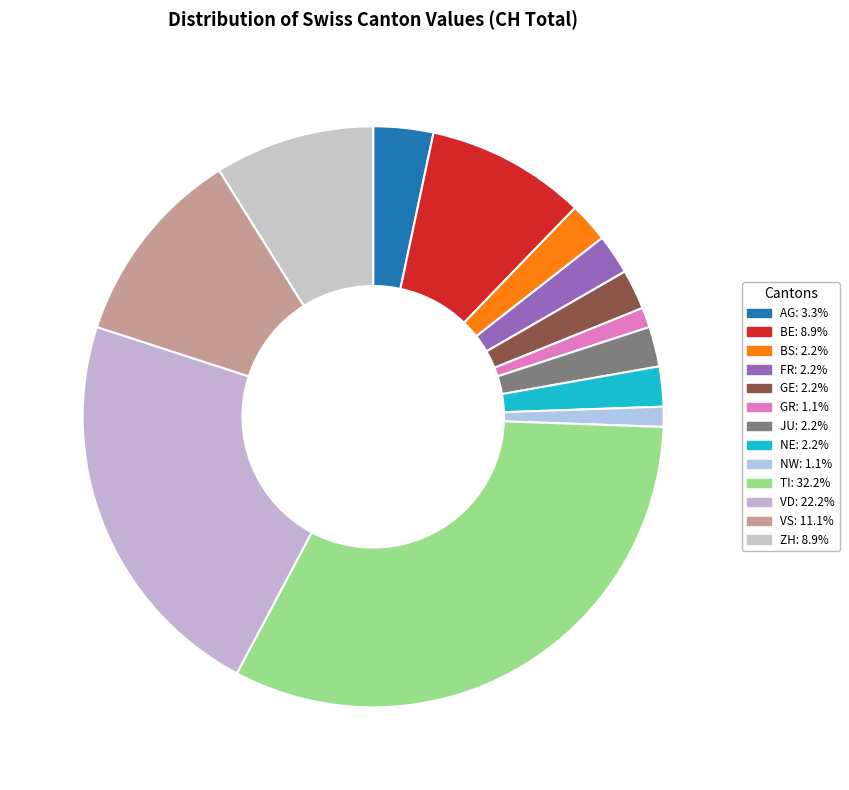

How many slices are in this pie chart?

13